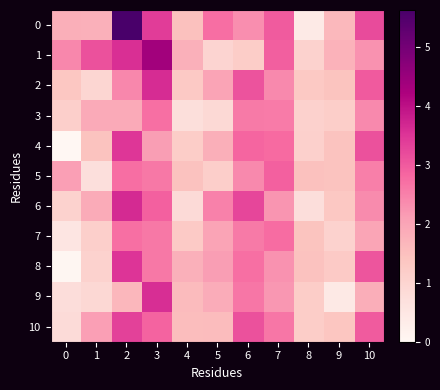

Reading right to left, transcribe all the data shown in this chart.

0: 10=3.2	9=1.6	8=0.4	7=3.0	6=2.3	5=2.7	4=1.5	3=3.4	2=5.6	1=1.8	0=1.8
1: 10=2.3	9=1.7	8=1.1	7=2.9	6=1.2	5=1.0	4=1.8	3=4.4	2=3.6	1=3.1	0=2.4
2: 10=3.0	9=1.4	8=1.3	7=2.4	6=3.1	5=2.0	4=1.3	3=3.6	2=2.4	1=1.0	0=1.4
3: 10=2.4	9=1.2	8=1.1	7=2.6	6=2.6	5=0.9	4=0.7	3=2.7	2=1.9	1=1.9	0=1.1
4: 10=3.1	9=1.4	8=1.1	7=2.8	6=2.8	5=1.8	4=1.2	3=2.1	2=3.5	1=1.4	0=0.0
5: 10=2.5	9=1.4	8=1.5	7=2.9	6=2.4	5=1.1	4=1.5	3=2.6	2=2.7	1=0.7	0=2.1
6: 10=2.4	9=1.3	8=0.8	7=2.2	6=3.3	5=2.5	4=0.8	3=2.9	2=3.6	1=1.9	0=1.1
7: 10=2.0	9=1.1	8=1.4	7=2.8	6=2.6	5=2.0	4=1.3	3=2.6	2=2.7	1=1.1	0=0.5
8: 10=3.1	9=1.3	8=1.5	7=2.3	6=2.7	5=2.1	4=1.8	3=2.6	2=3.5	1=1.1	0=0.0
9: 10=1.8	9=0.4	8=1.2	7=2.2	6=2.6	5=1.9	4=1.6	3=3.6	2=1.7	1=0.9	0=0.8
10: 10=3.0	9=1.4	8=1.2	7=2.6	6=3.1	5=1.6	4=1.6	3=2.9	2=3.3	1=2.1	0=0.8